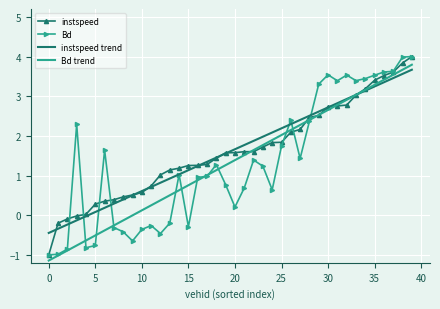

What is the maximum value for Bd trend?

3.8